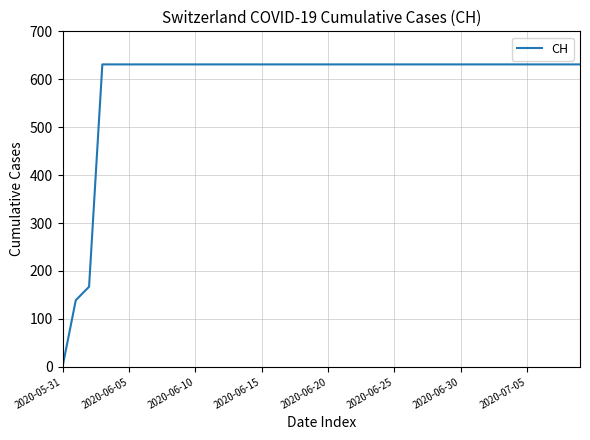

What is the maximum value shown in the chart?

631